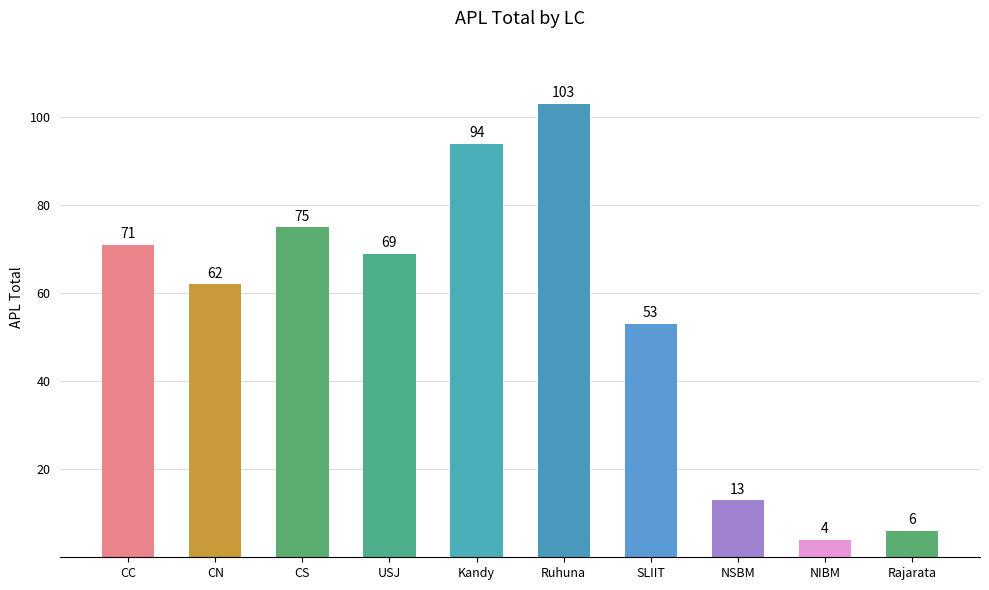

What is the sum of all values?

550